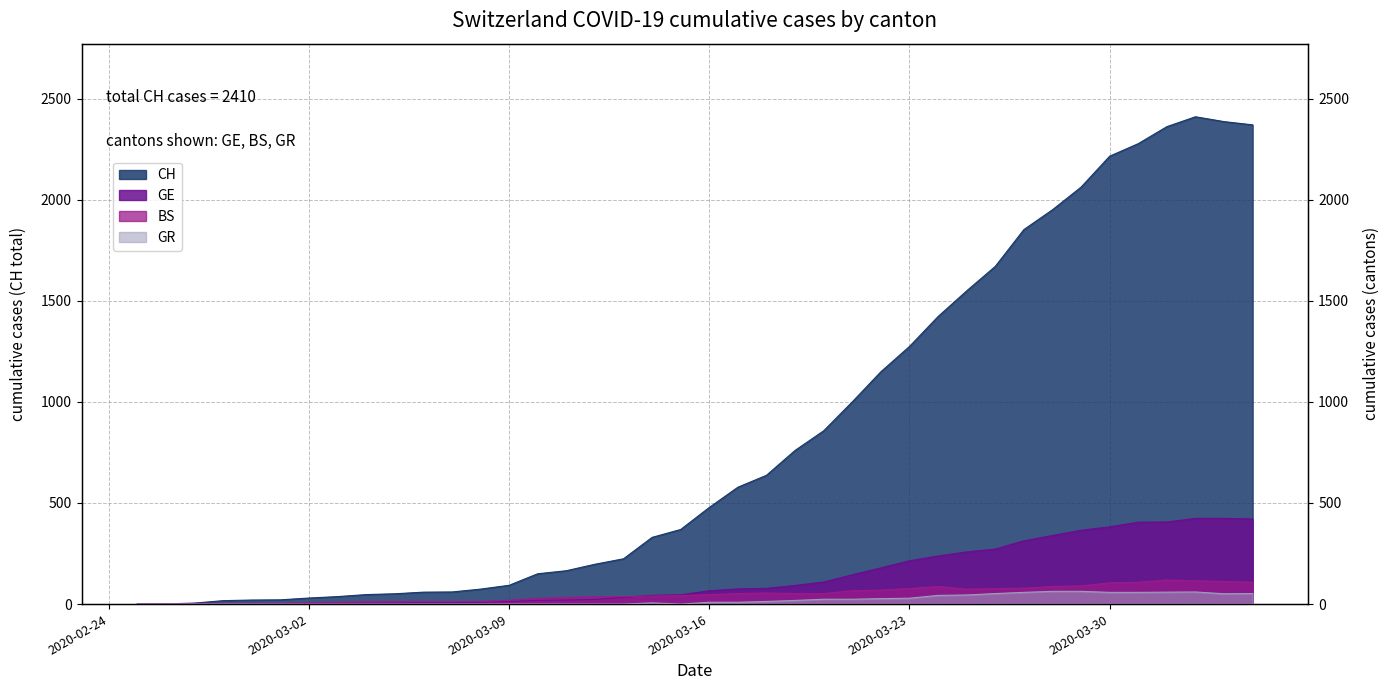

True or false: GE and CH cross at least once.

False